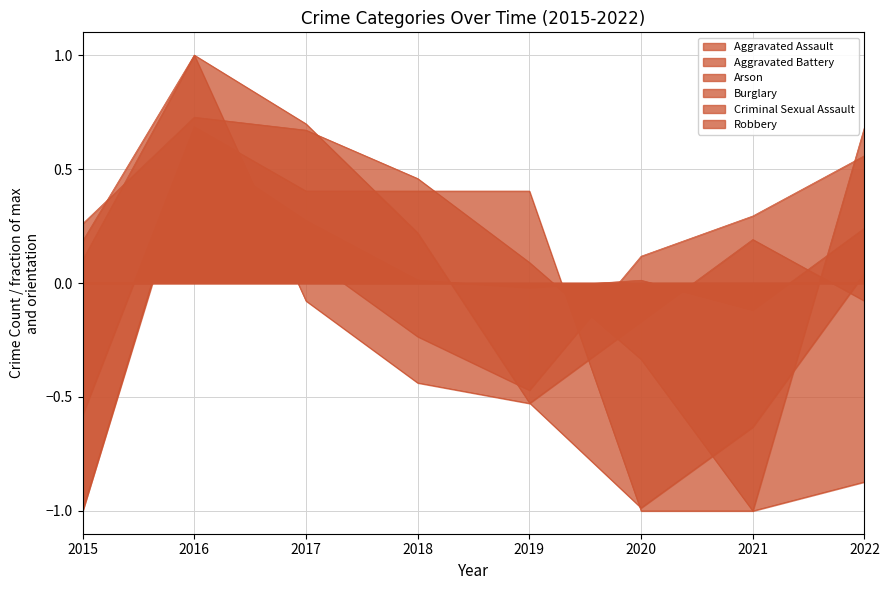

What are all the series names shown in the legend?

Aggravated Assault, Aggravated Battery, Arson, Burglary, Criminal Sexual Assault, Robbery